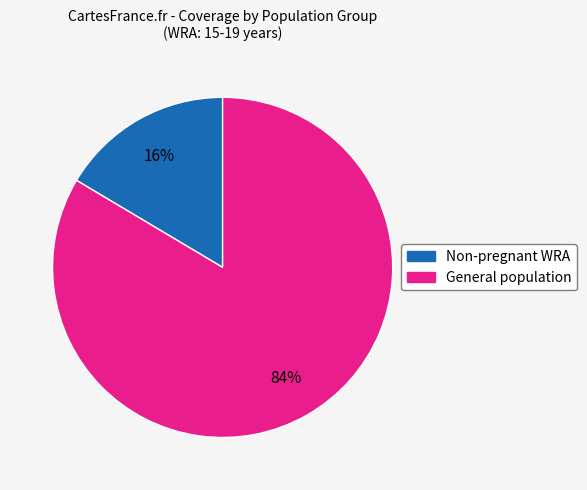

To the nearest percent, what is the average slice percentage?

50%